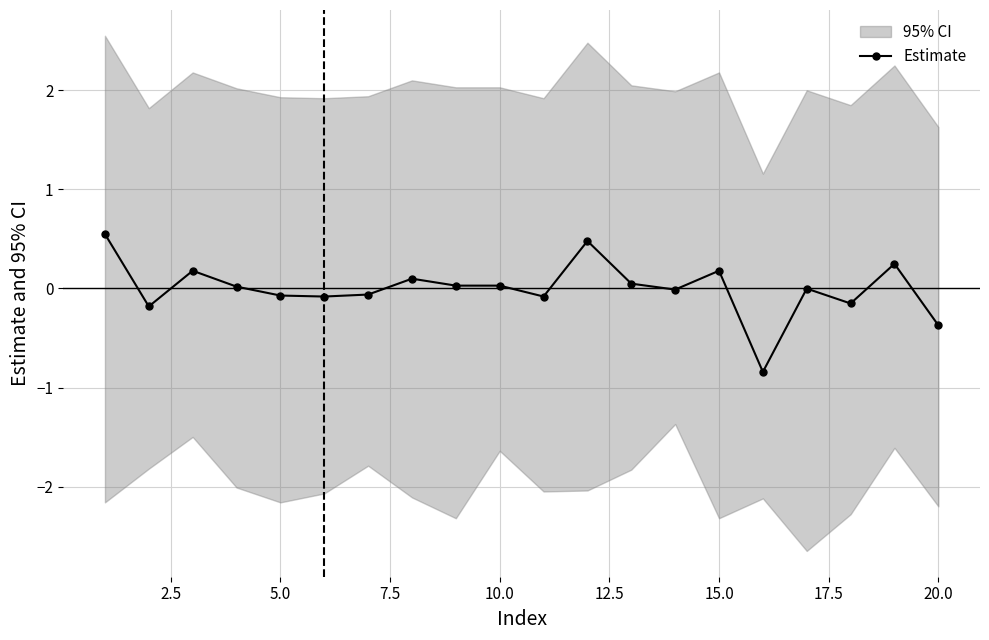

True or false: Estimate has more than 2 points higher than both neighbors.

True